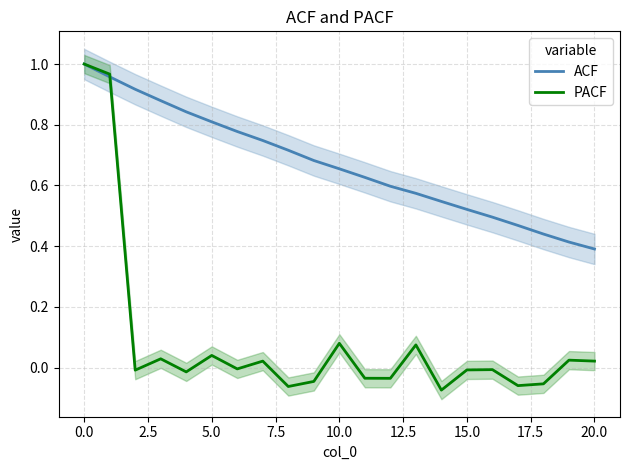

Reading right to left, list all the values displayed in this chart.

ACF: 0.4	0.4	0.4	0.5	0.5	0.5	0.5	0.6	0.6	0.6	0.7	0.7	0.7	0.7	0.8	0.8	0.8	0.9	0.9	1.0	1.0
PACF: 0.0	0.0	-0.1	-0.1	-0.0	-0.0	-0.1	0.1	-0.0	-0.0	0.1	-0.0	-0.1	0.0	-0.0	0.0	-0.0	0.0	-0.0	1.0	1.0